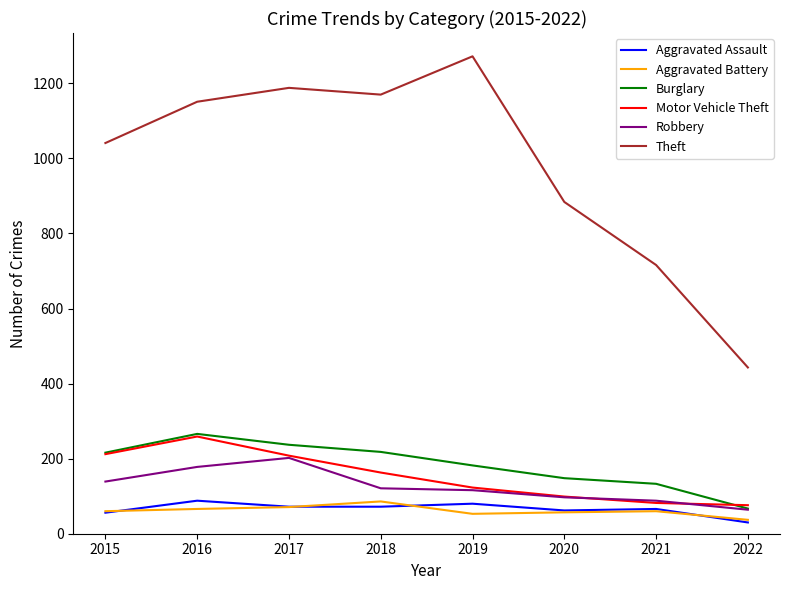

The value of Burglary at 2015 is 83. True or false?

False